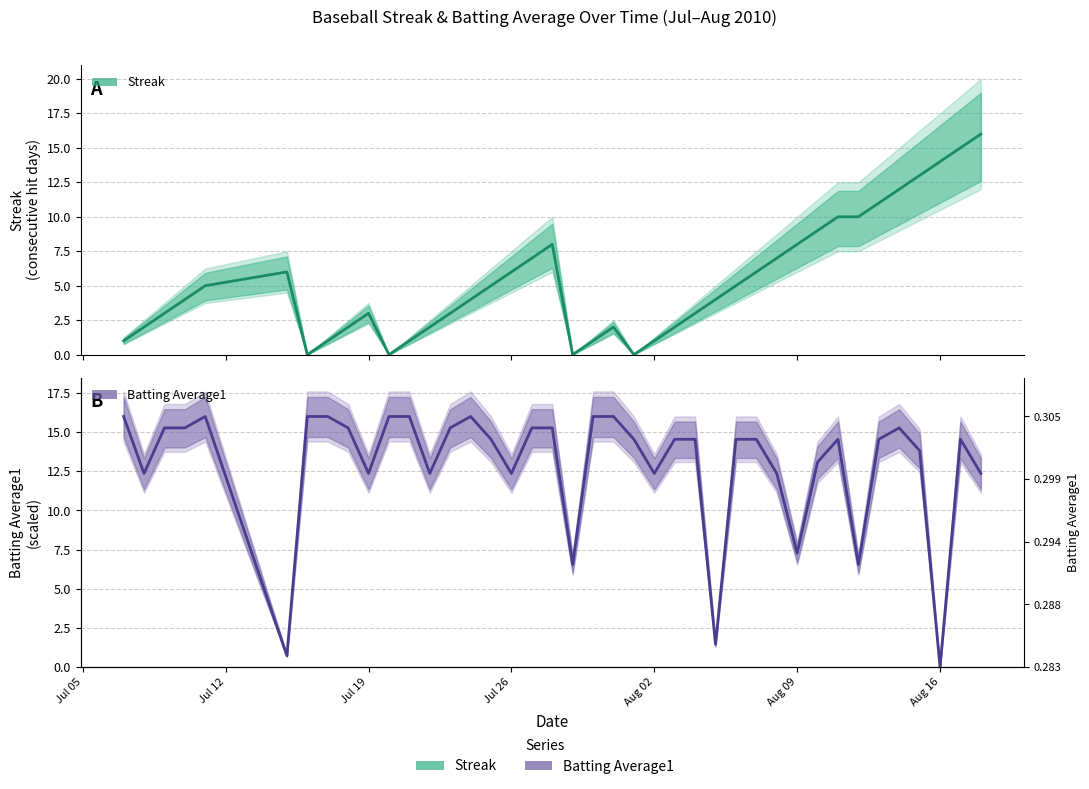

How many values in the Batting Average1 series are below 14?

15